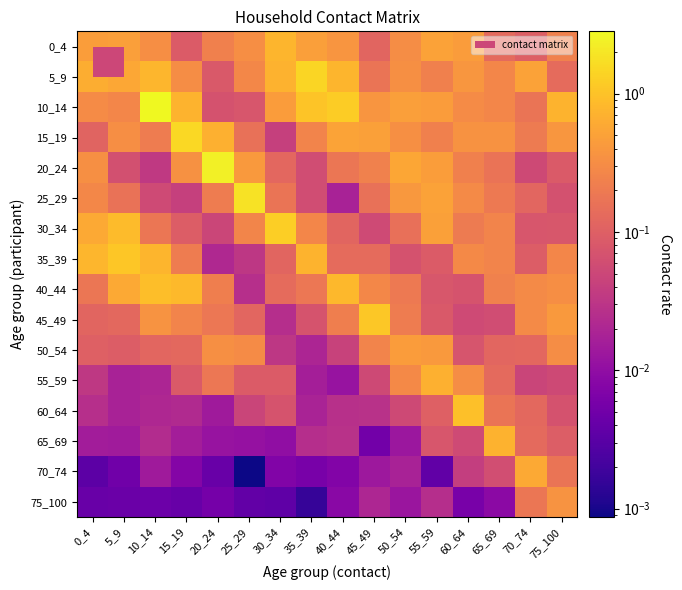

Between 40_44 and 25_29, which is larger?

40_44